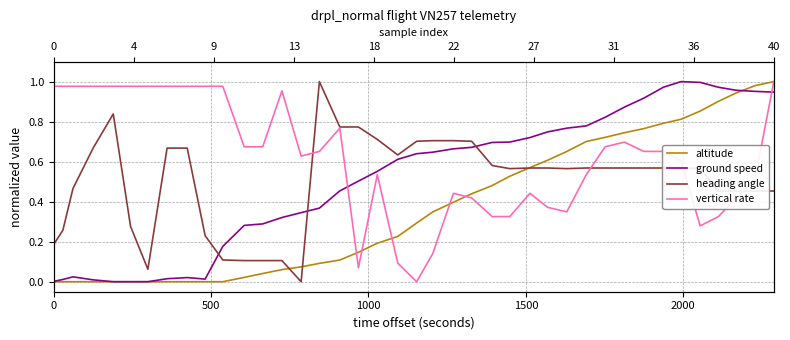

List the series in order of their peak value, lowest first.

altitude, ground speed, heading angle, vertical rate